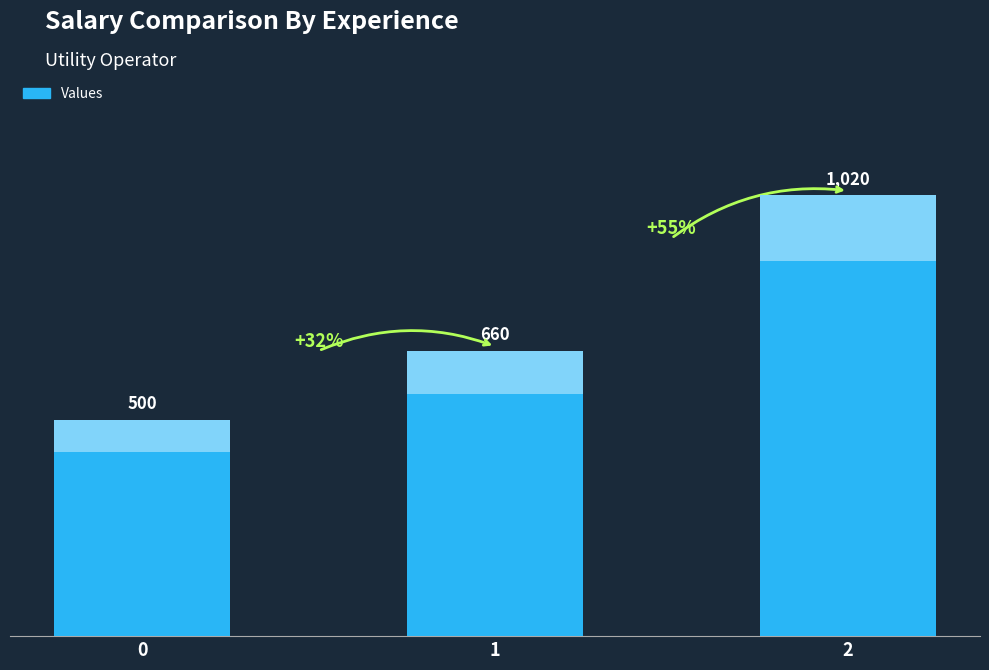

At which label does the data first exceed 660?

2